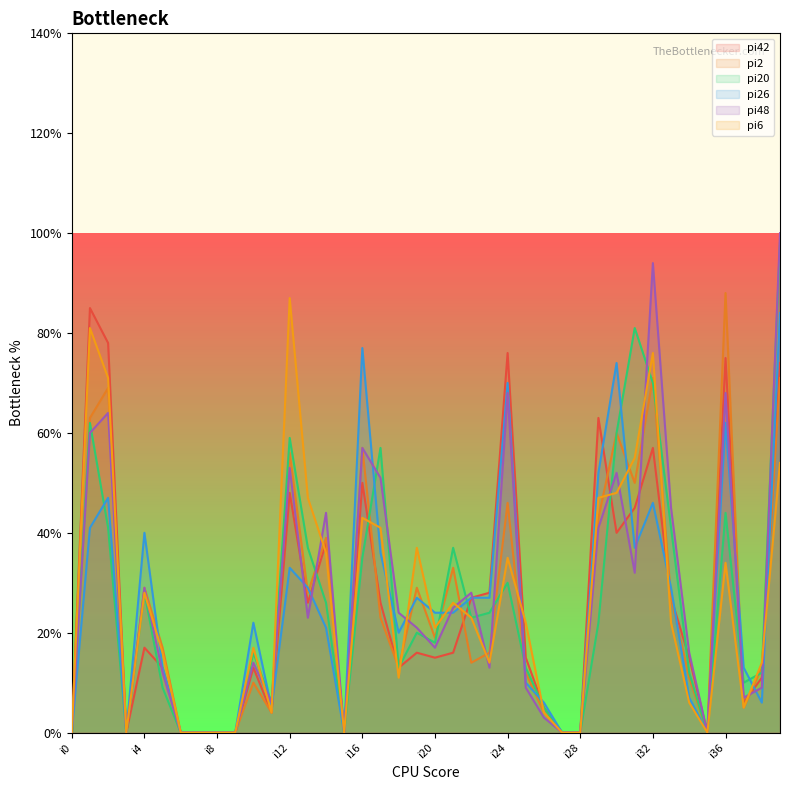

At which label does pi20 reach its minimum?

i0